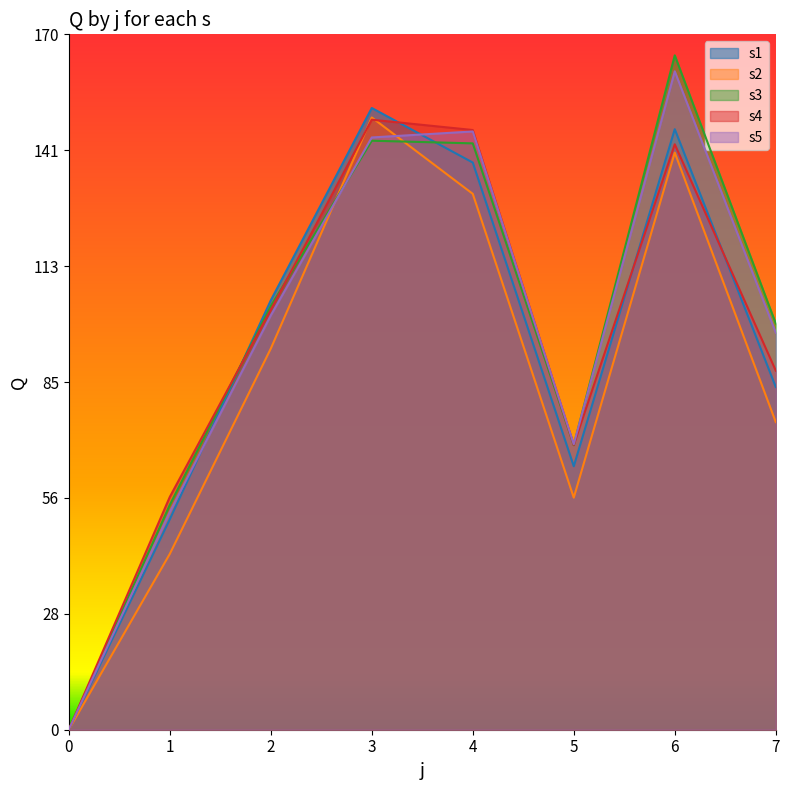

How many lines are shown in the chart?

5